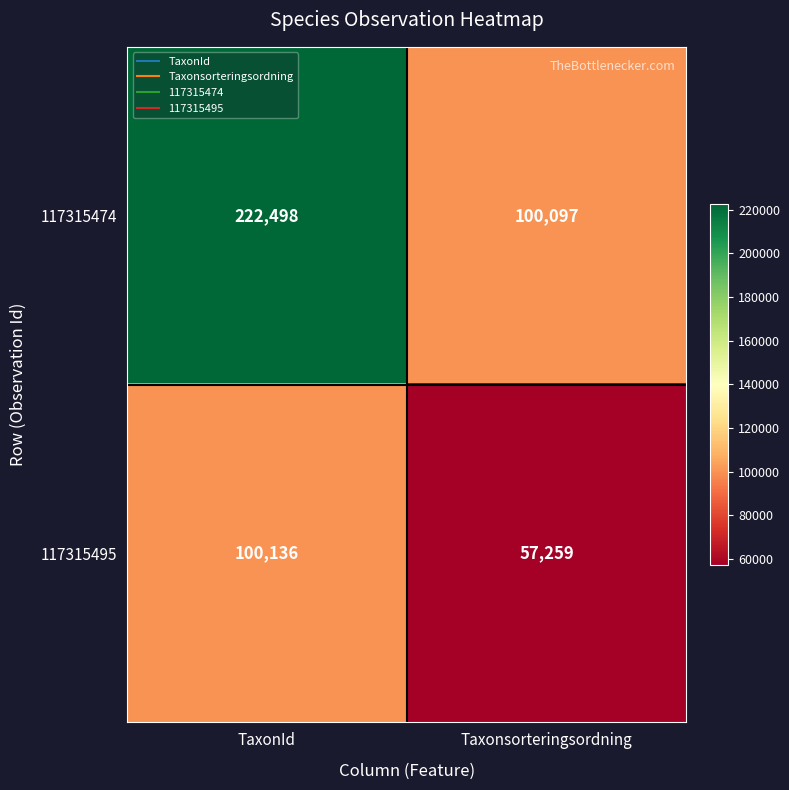

List the series in order of their peak value, lowest first.

117315495, 117315474